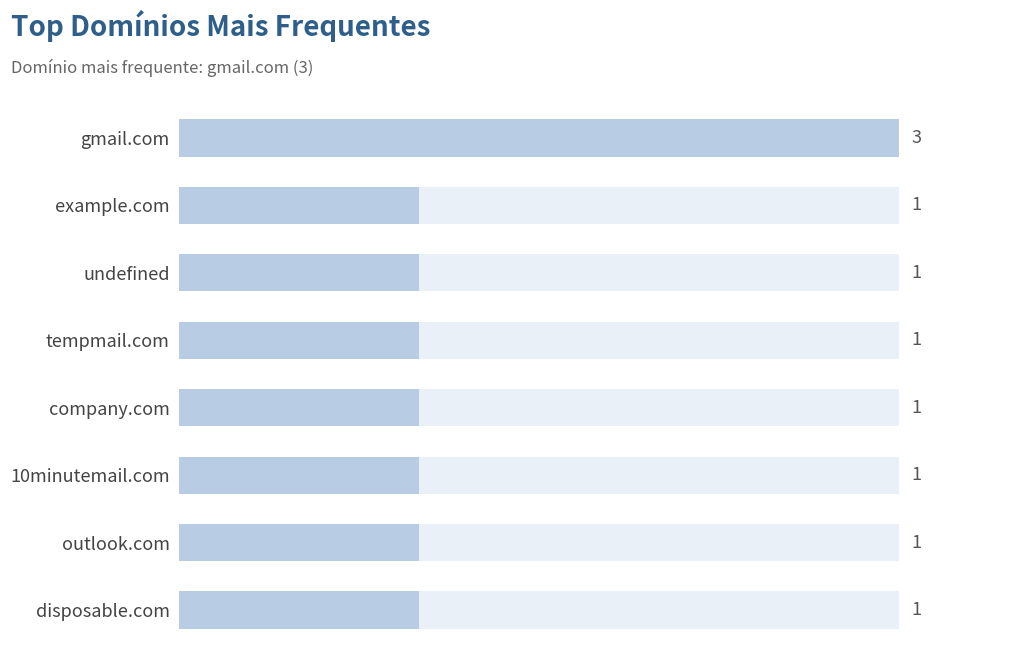

What is the value of the 7th bar from the left?

1